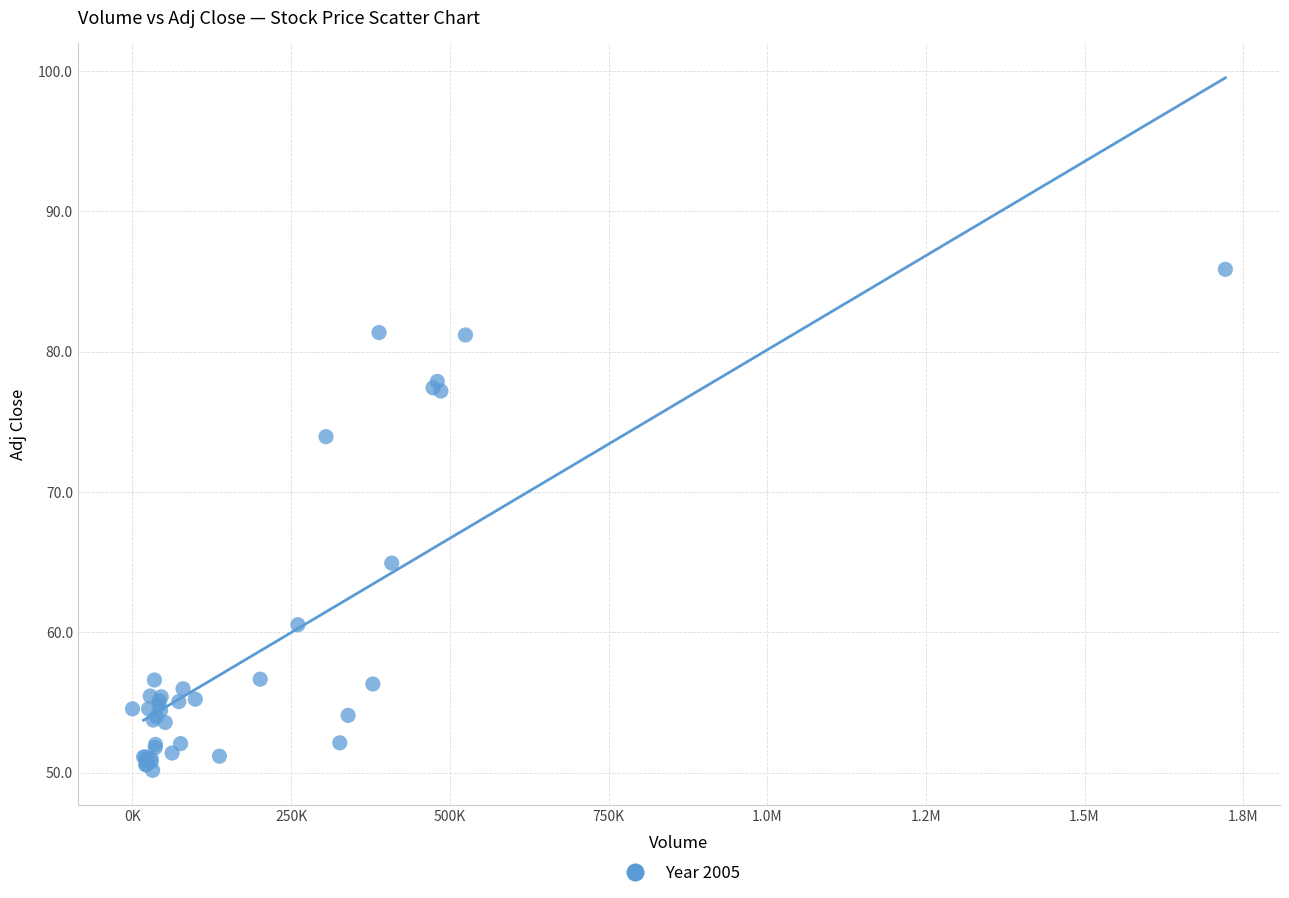

What Y value in the scatter plot is closest to 68?

64.9